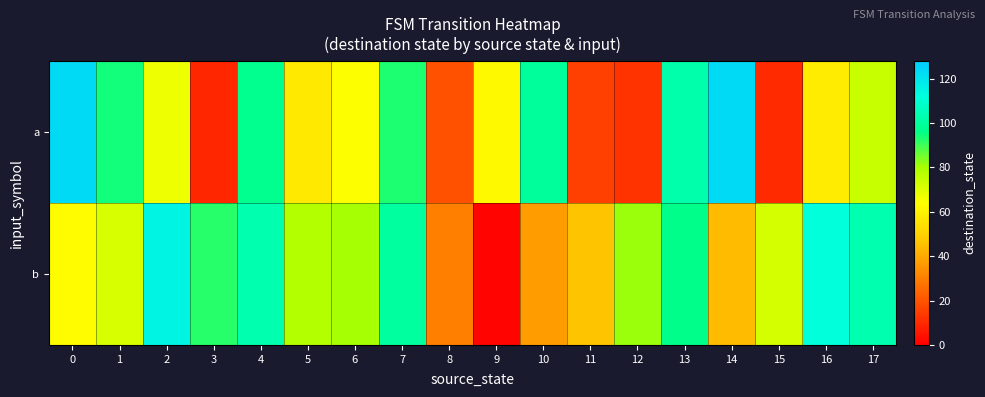

Reading left to right, what are all the values shown in this chart?

a: 0=123	1=94	2=67	3=9	4=97	5=57	6=64	7=93	8=19	9=62	10=99	11=15	12=12	13=102	14=123	15=10	16=58	17=74
b: 0=63	1=71	2=115	3=92	4=103	5=78	6=80	7=100	8=30	9=1	10=37	11=46	12=81	13=96	14=44	15=72	16=111	17=103